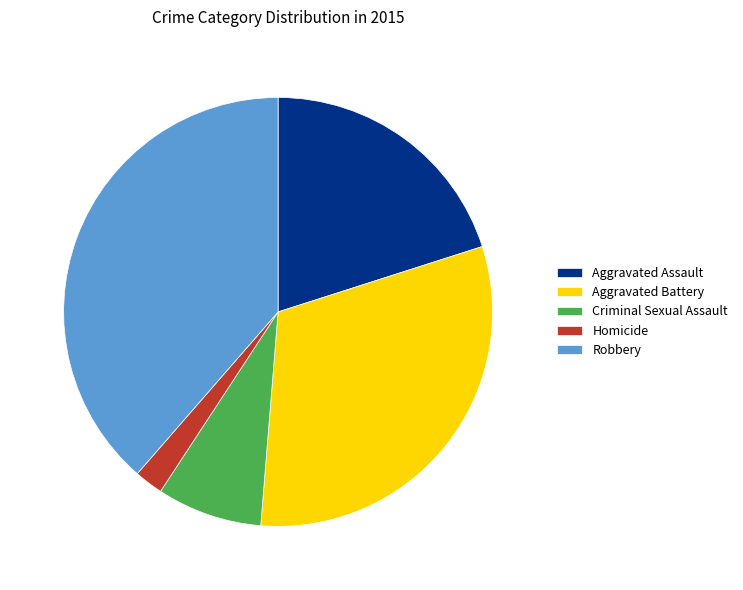

What is the ratio of the value at Aggravated Assault to the value at Homicide?

9.2